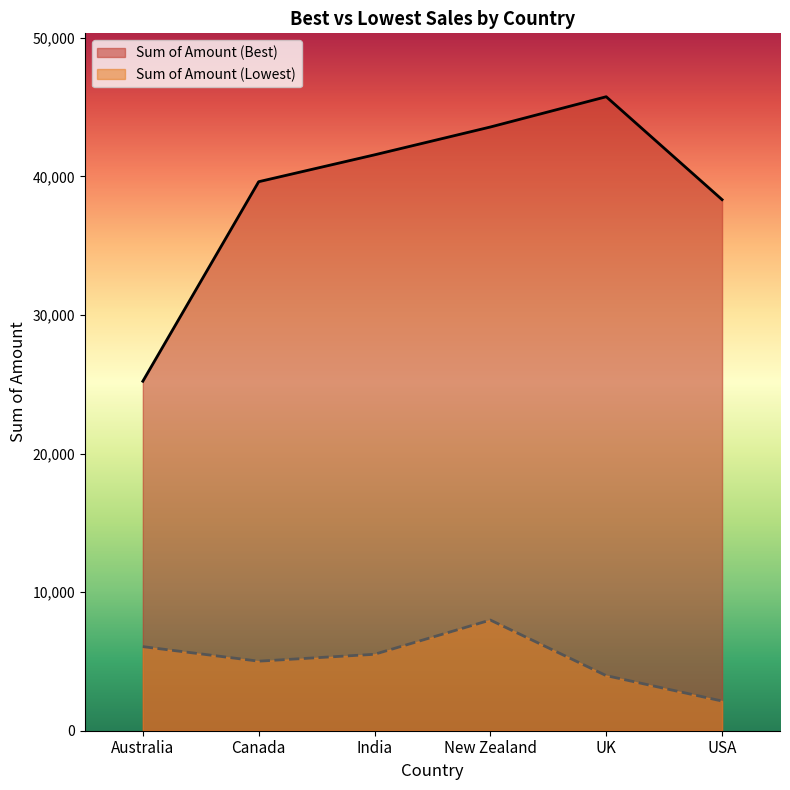

Where is the first local maximum for Sum of Amount (Lowest)?

New Zealand